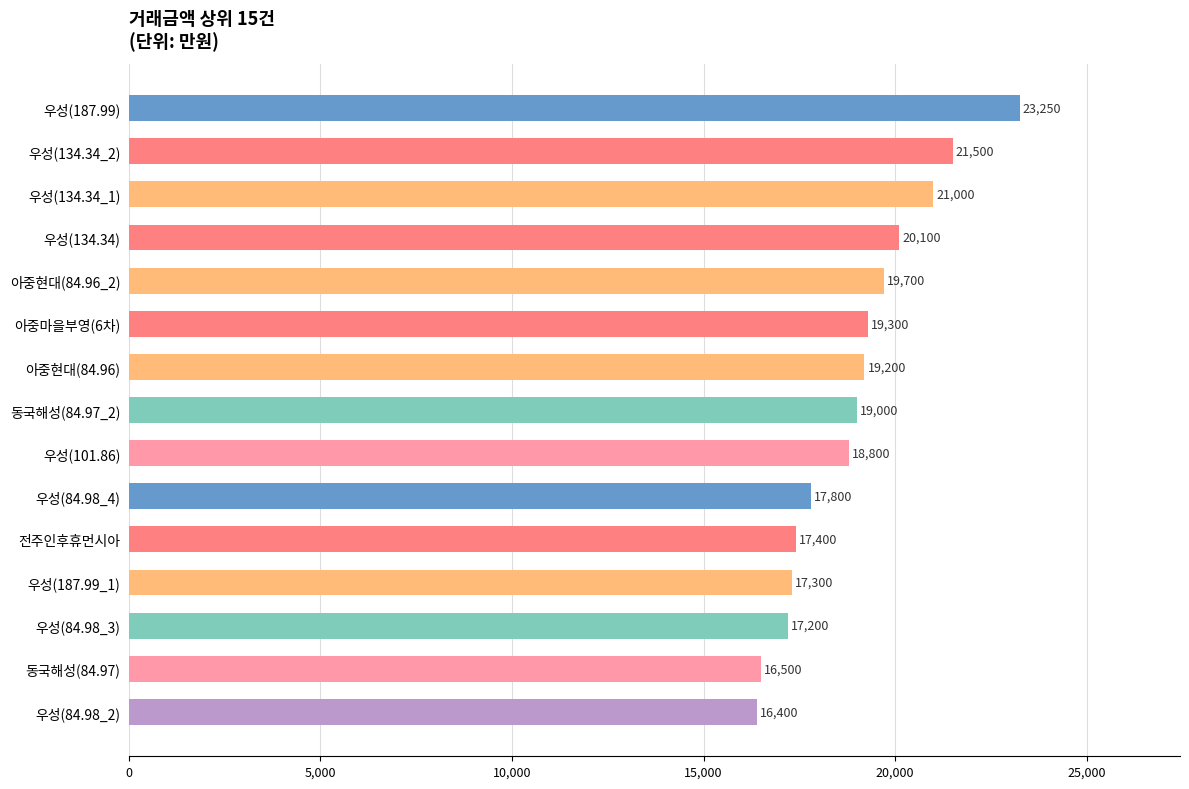

Count the number of categories in the chart.

15